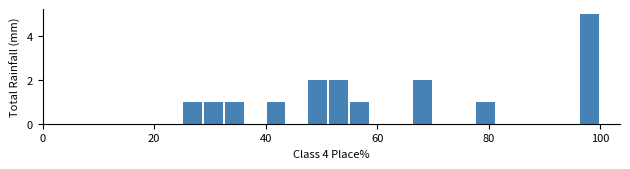

Around what value on the x-axis is the tallest bar? Give the approximate position of its centre, as read against the axis.

98